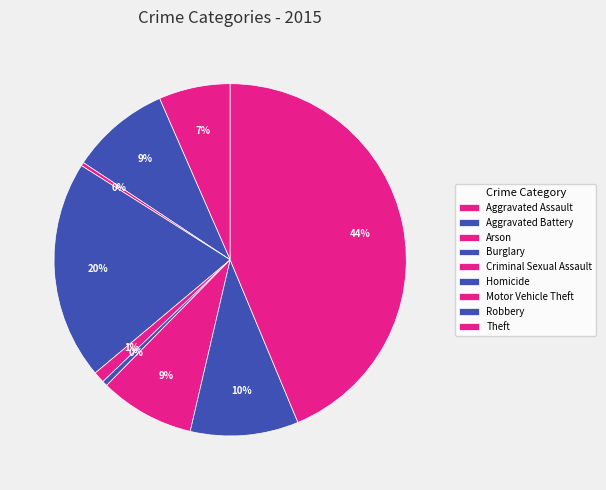

Is it true that Motor Vehicle Theft is 9% of the pie?

True